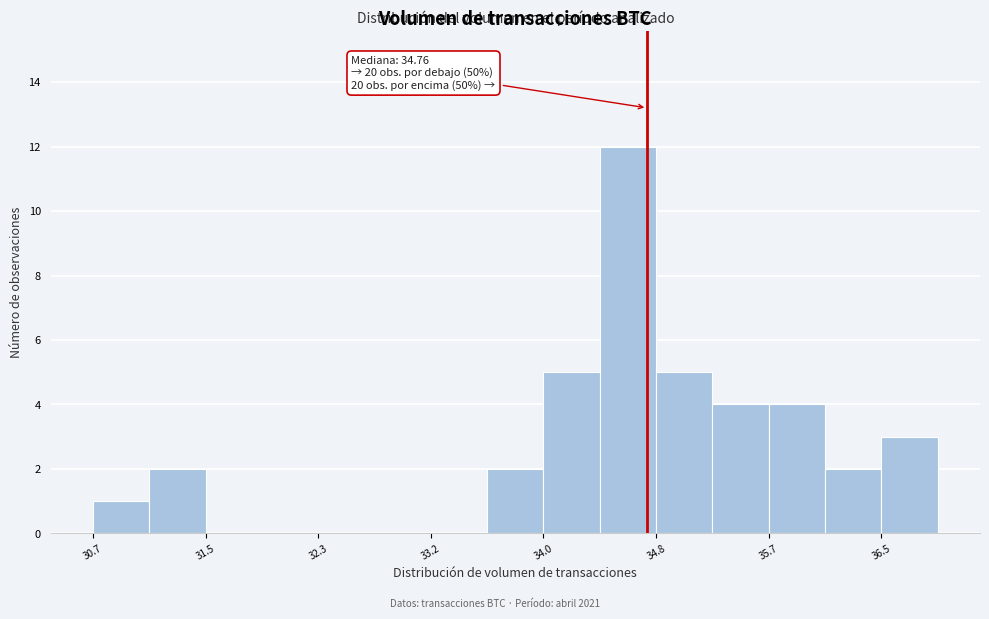

Which range on the x-axis has the tallest bar?

34.4 to 34.8